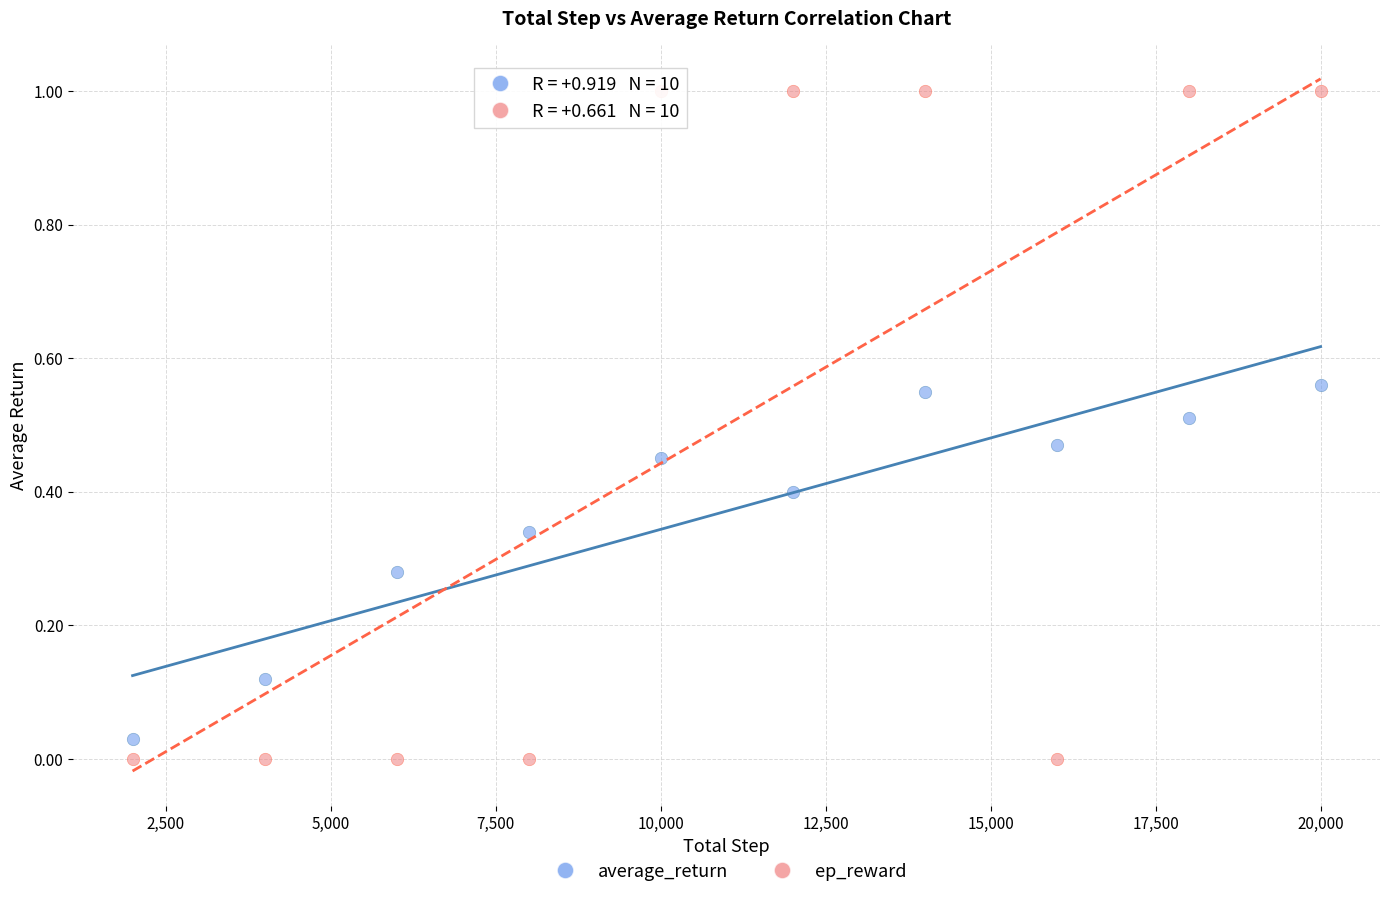

What are all the series names shown in the legend?

average_return, ep_reward